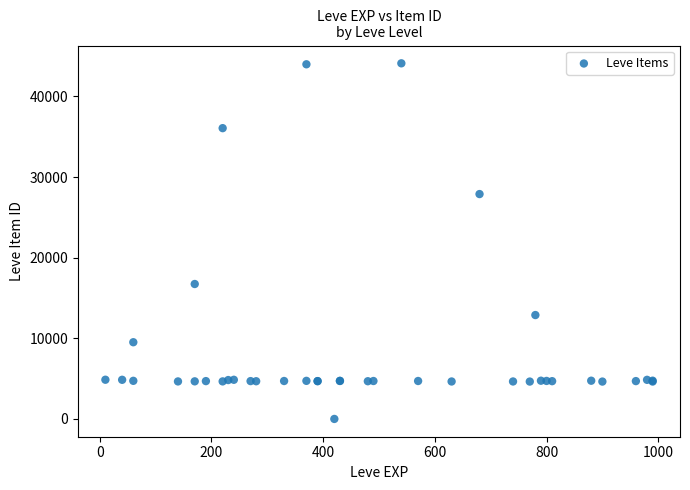

What Y value in the scatter plot is closest to 22050?

16734